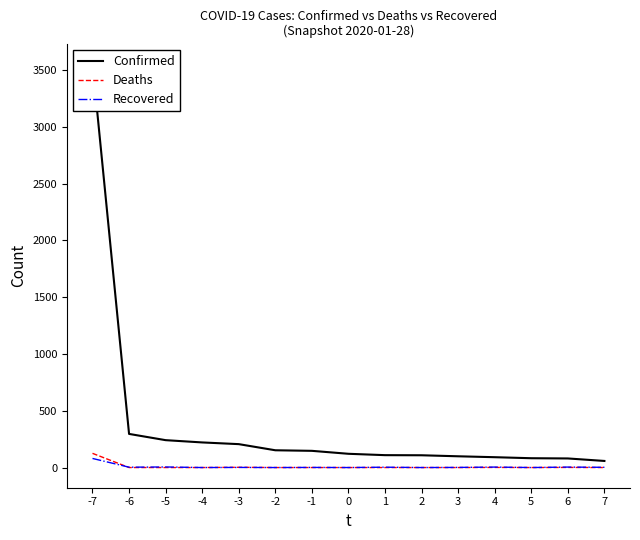

At which label does Recovered first exceed 1?

-7